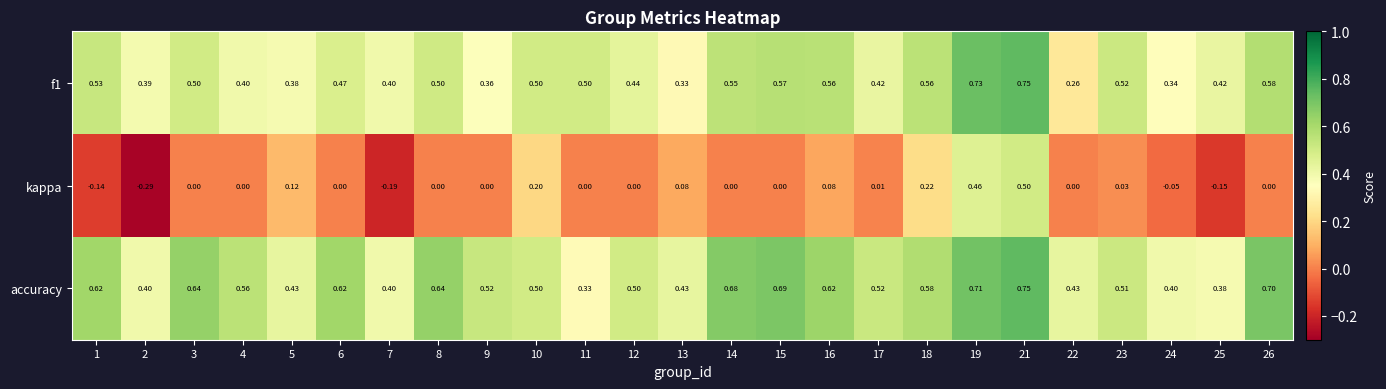

At which category is the sum across all series the highest?

21